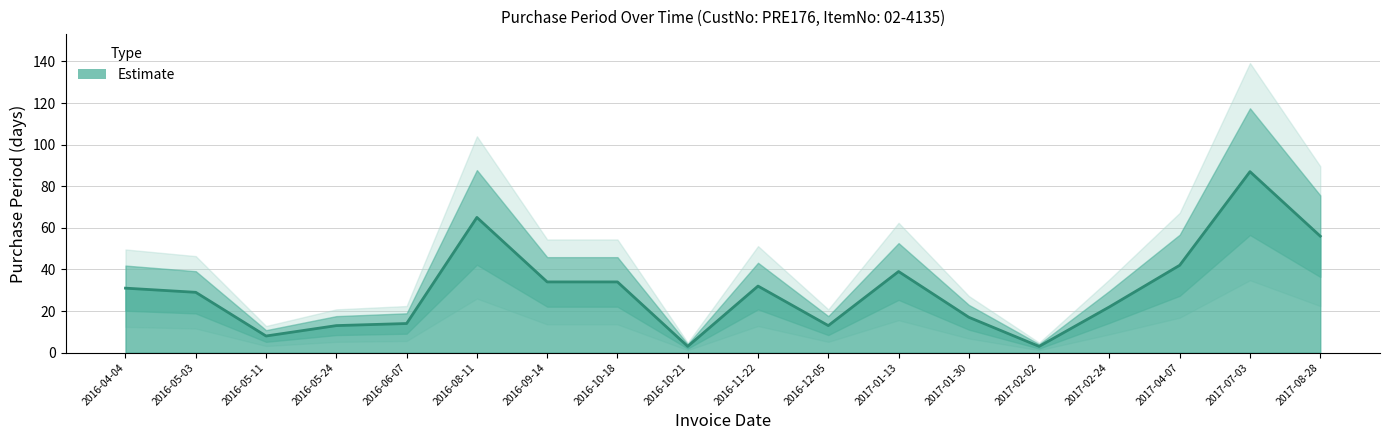

How many series are shown in this chart?

1